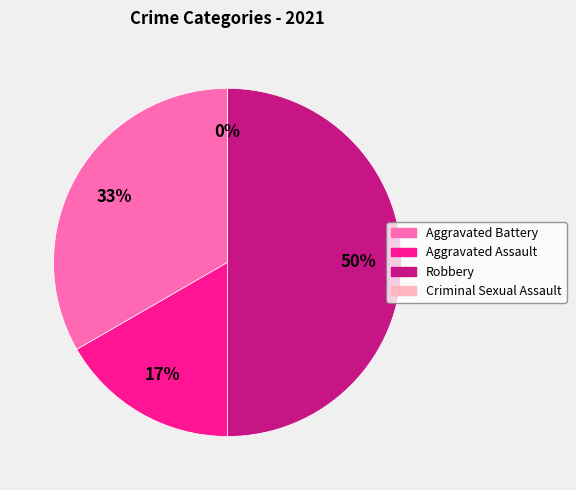

Is it true that Criminal Sexual Assault is 1% of the pie?

False